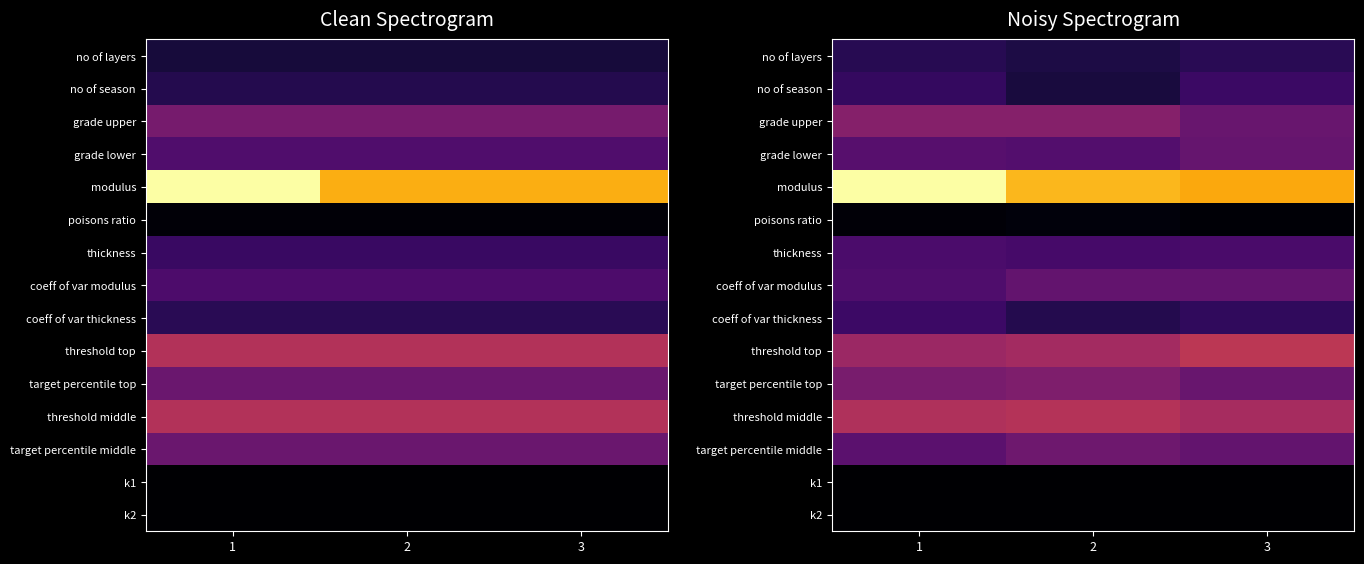

What is the greatest value displayed?

1.0